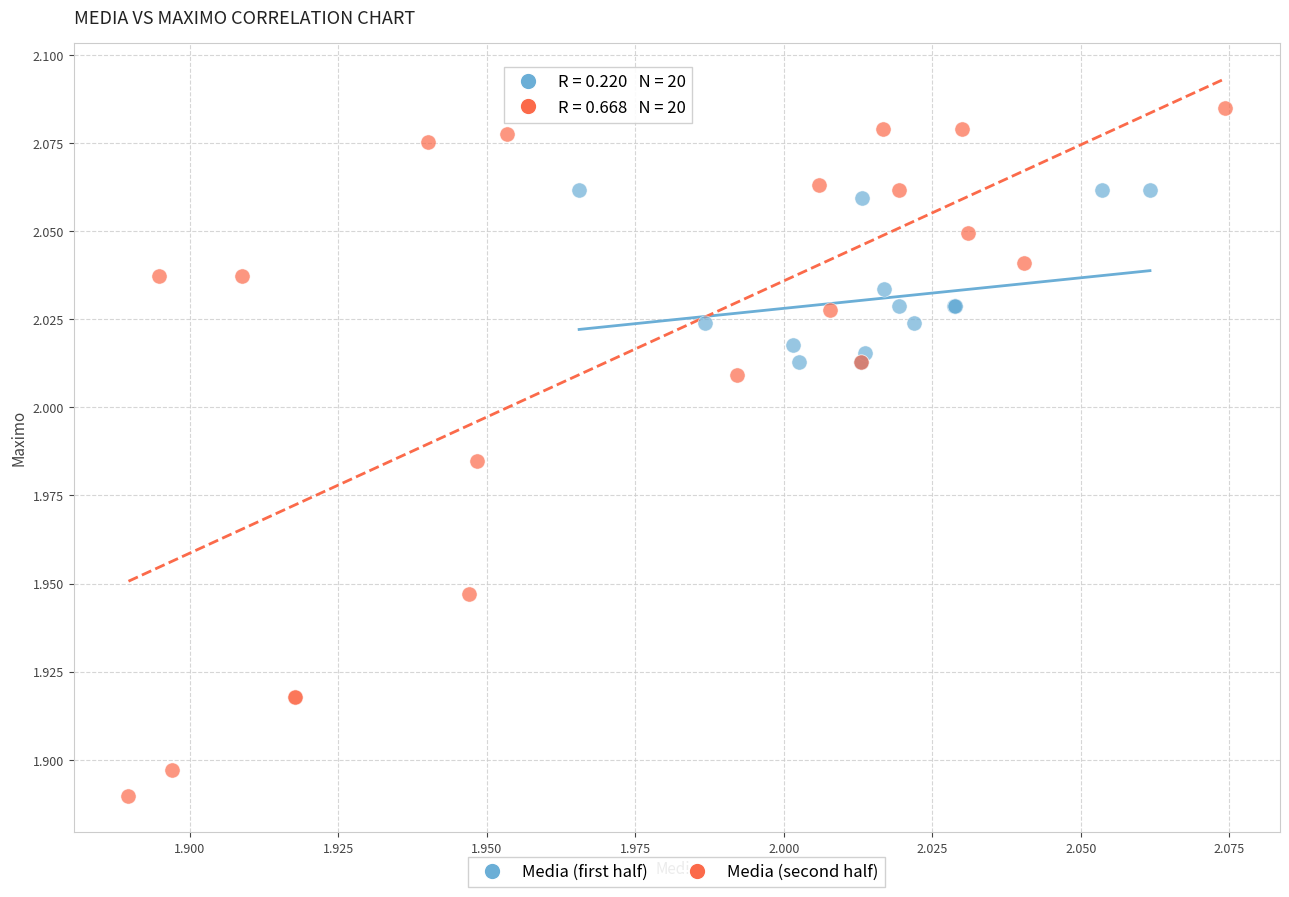

Which series reaches the minimum Y coordinate?

Media (second half)